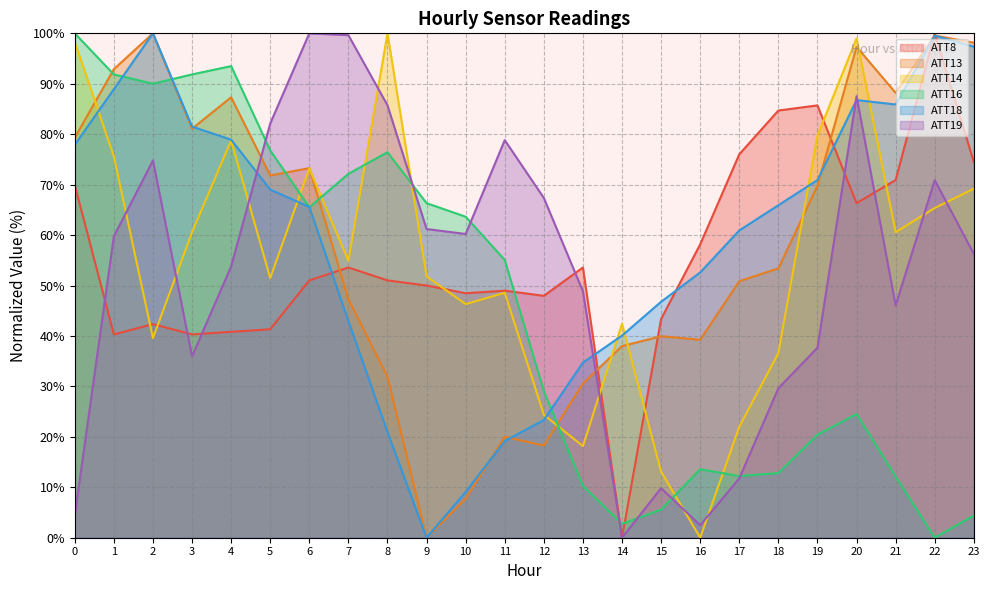

At 4, list the series in order from smallest to largest.

ATT8, ATT19, ATT14, ATT18, ATT13, ATT16